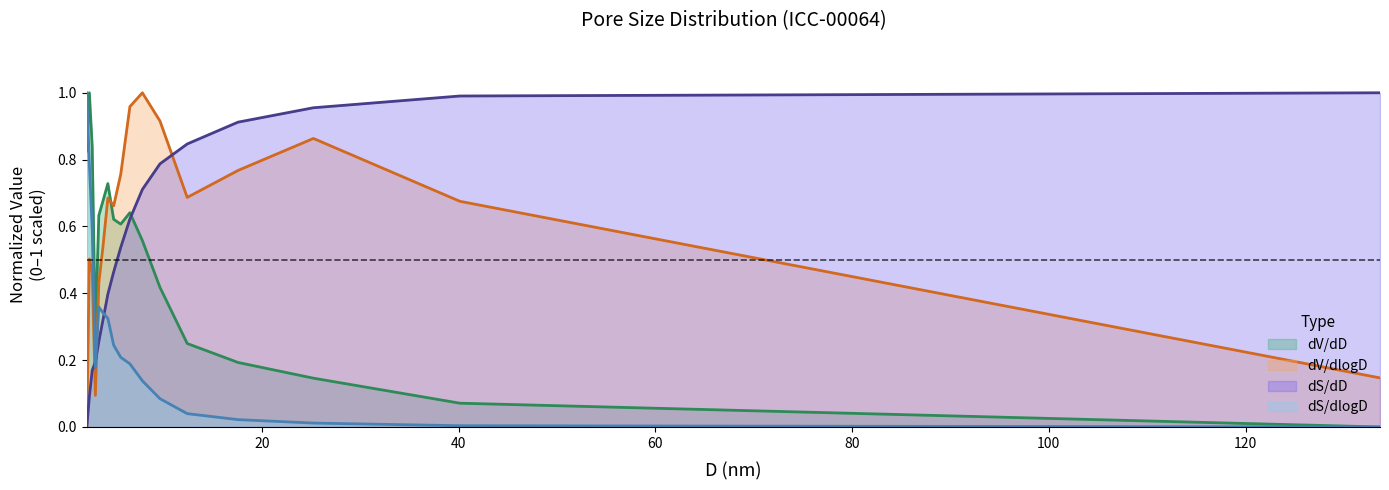

What are all the series names shown in the legend?

dV/dD, dV/dlogD, dS/dD, dS/dlogD